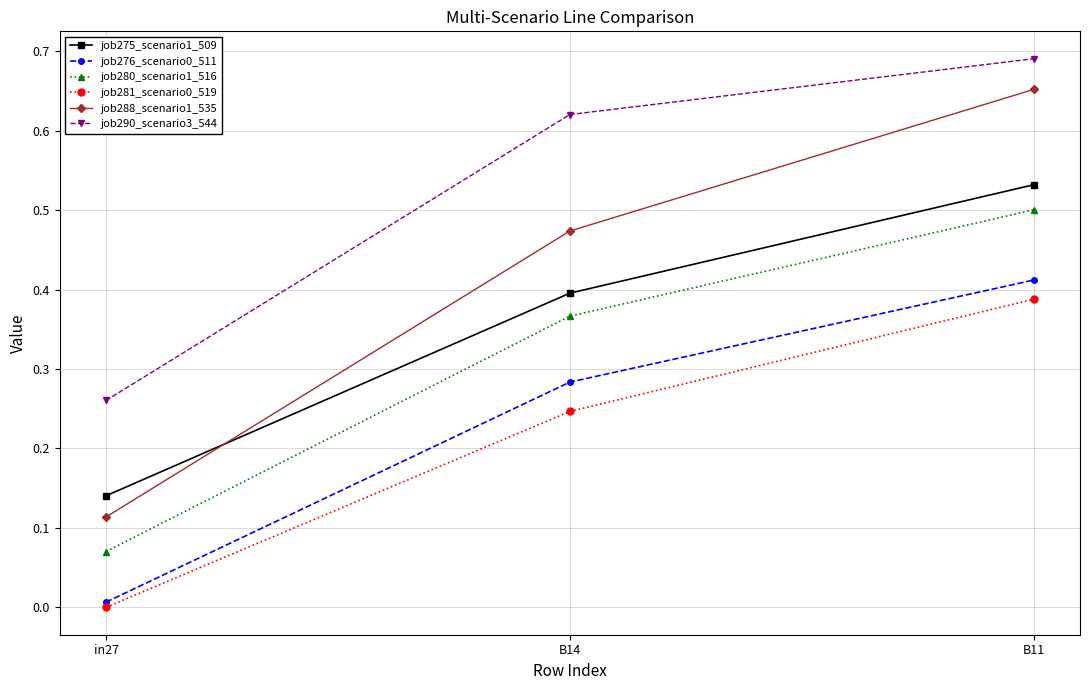

Is the value of job288_scenario1_535 at B14 greater than the value of job280_scenario1_516 at in27?

Yes